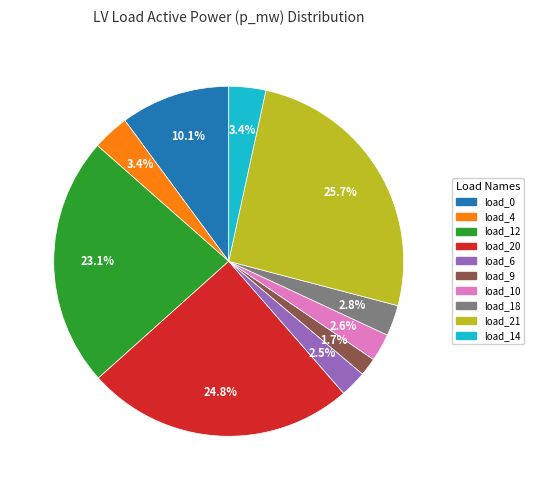

Is there any slice that represents more than half of the pie?

No